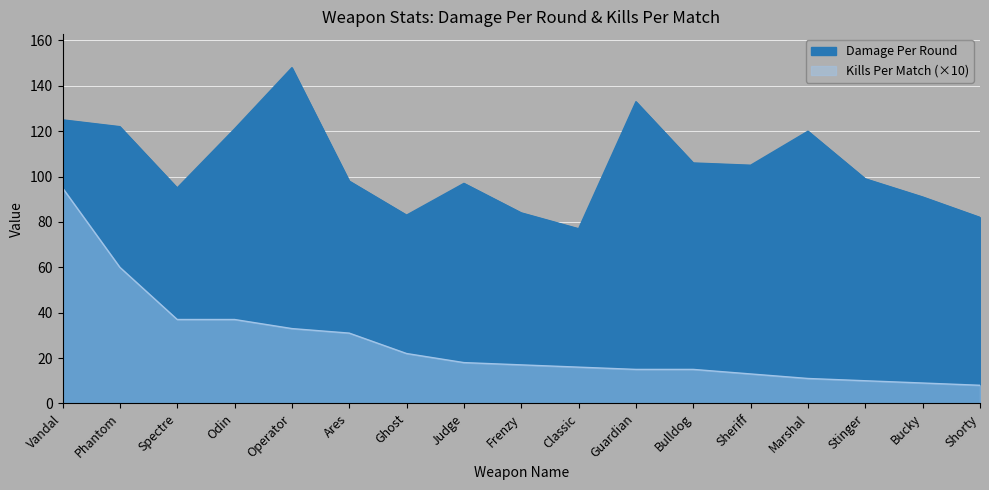

What are all the series names shown in the legend?

Damage Per Round, Kills Per Match